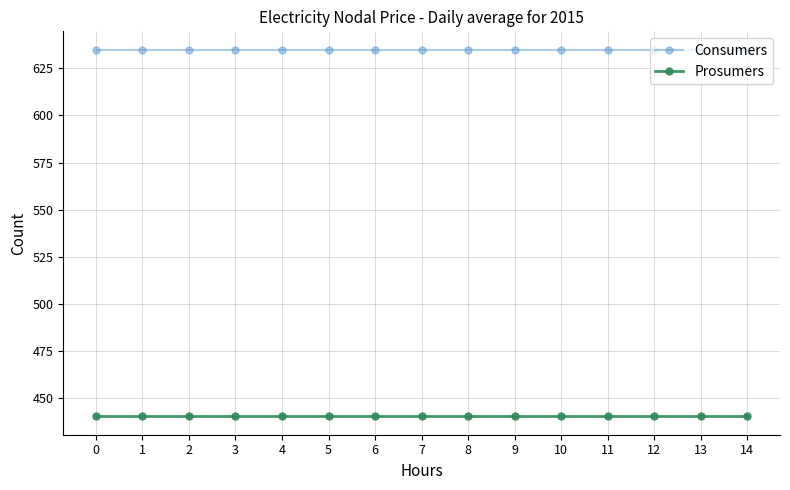

The value of Consumers at 5 is 635. True or false?

True